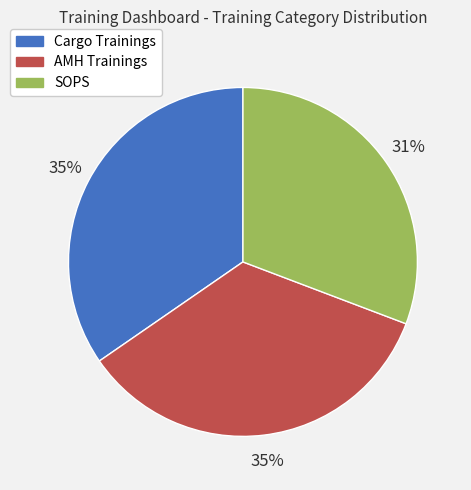

Count the number of slices in the pie.

3